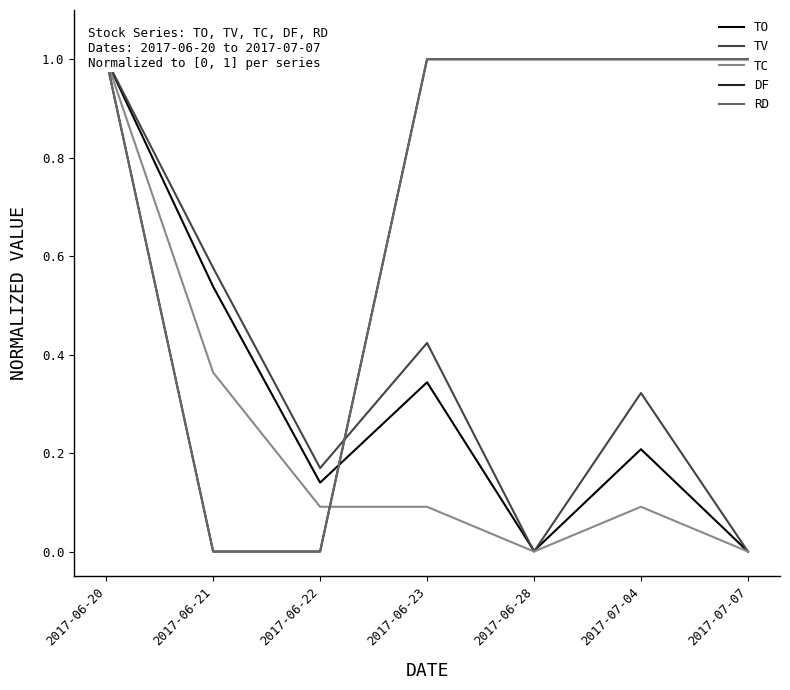

True or false: RD and DF cross at least once.

False